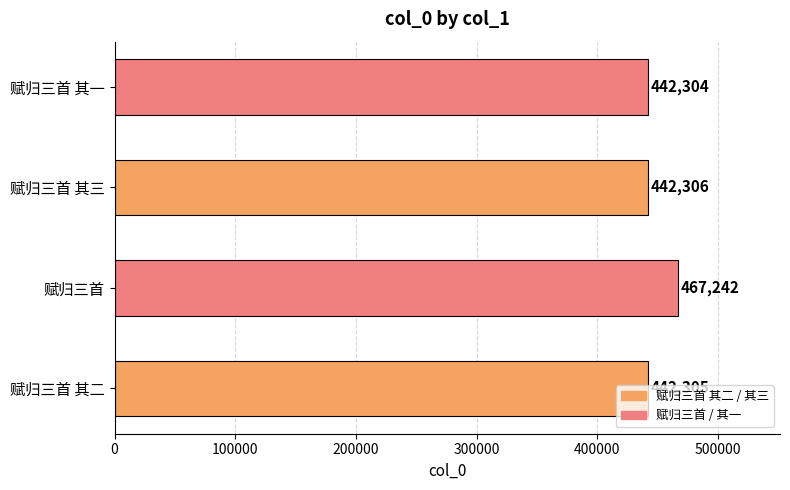

What is the ratio of the value at 赋归三首 其一 to the value at 赋归三首?

0.9